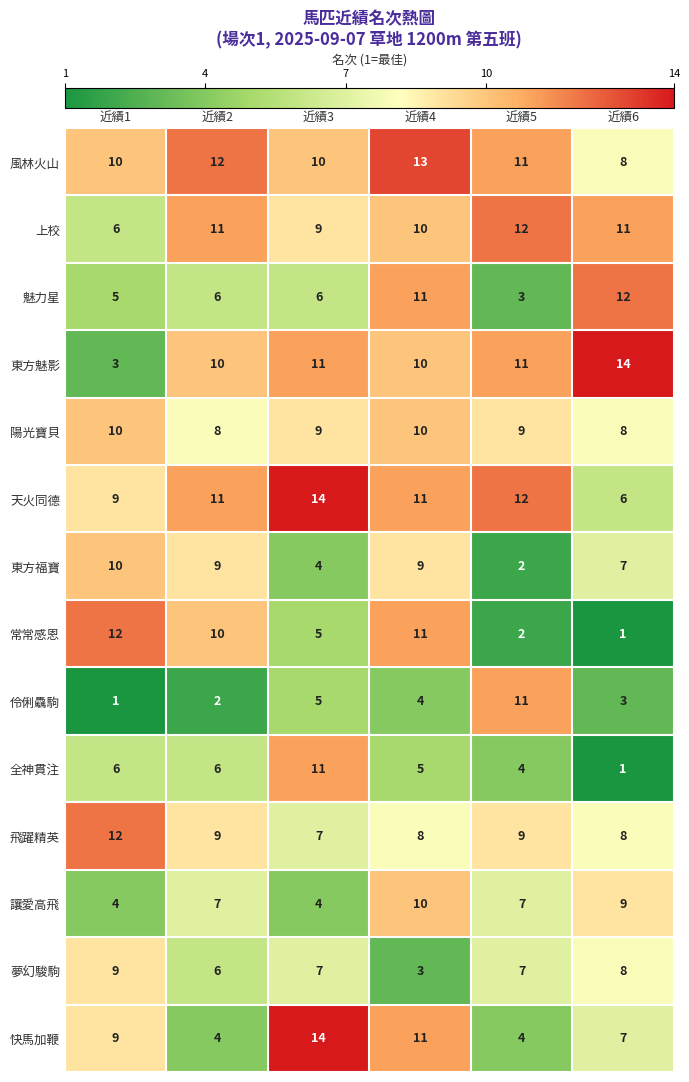

Between 近績1 and 近績3, which series saw the biggest shift?

東方魅影